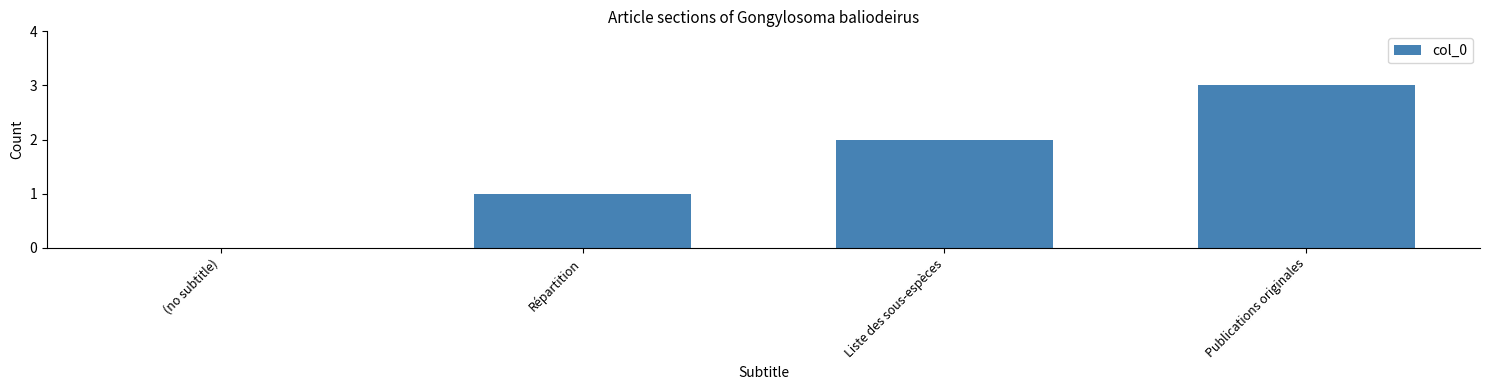

The value at Liste des sous-espèces is 3. True or false?

False